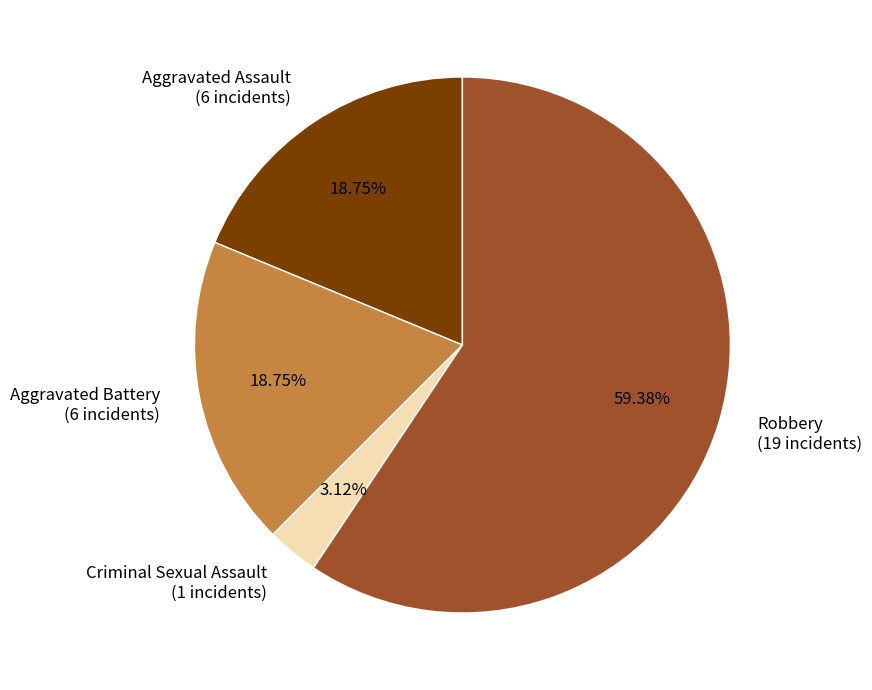

Is Aggravated Assault the majority of the pie?

No